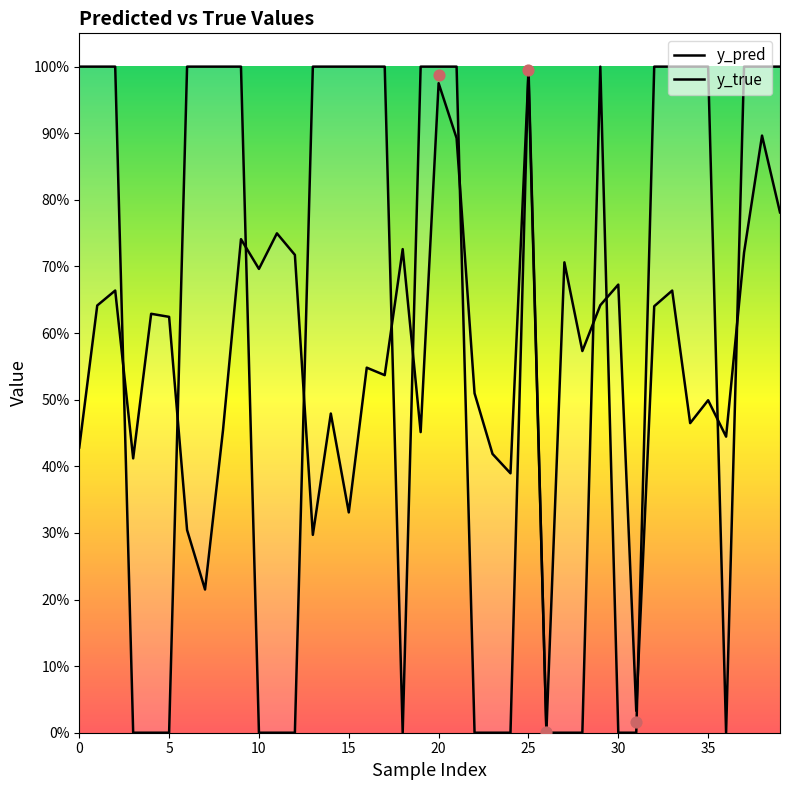

What is the total value across all series at 38?

1.9